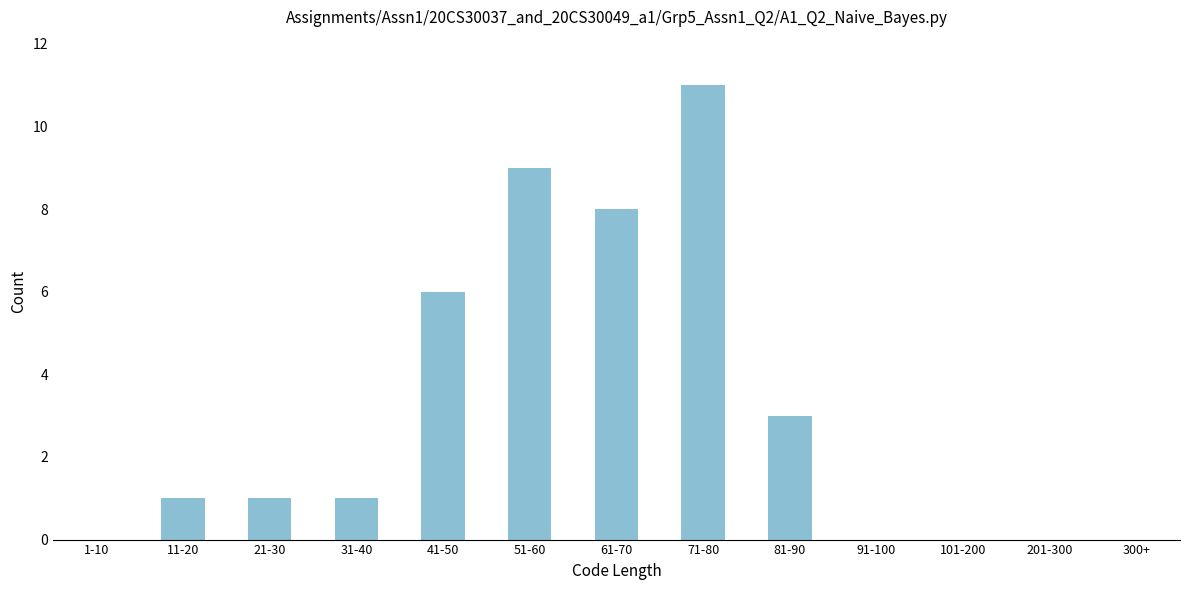

Reading right to left, what are all the values shown in this chart?

91-100=0	81-90=3	71-80=11	61-70=8	51-60=9	41-50=6	31-40=1	21-30=1	11-20=1	1-10=0